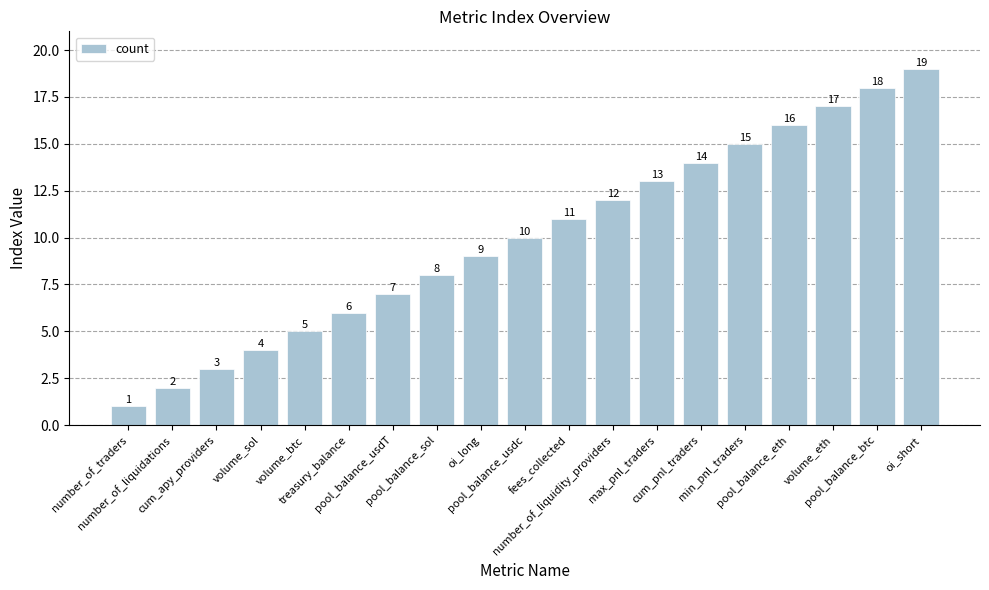

What is the label of the 17th bar from the left?

volume_eth